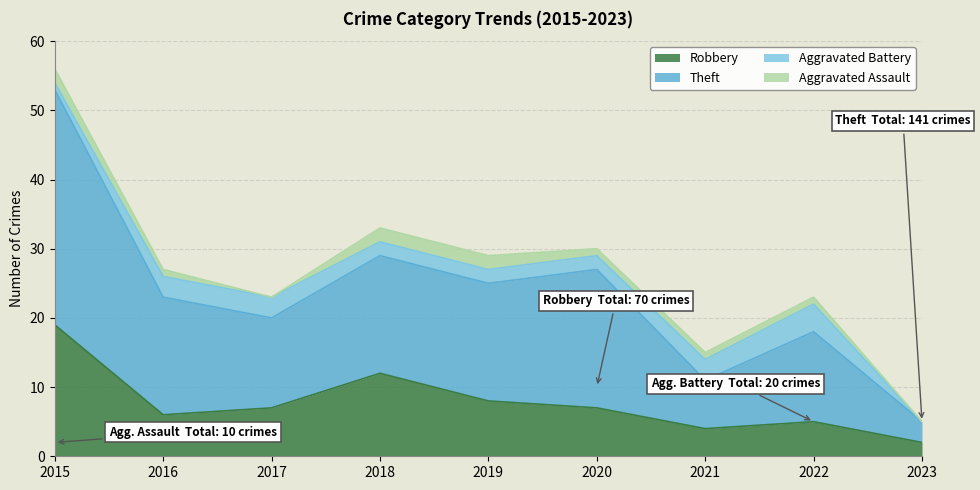

At which category is the sum across all series the highest?

2015